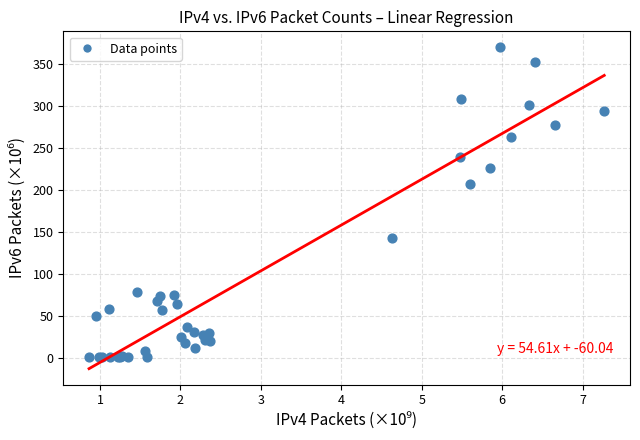

What Y value in the scatter plot is closest to 185?

207.3